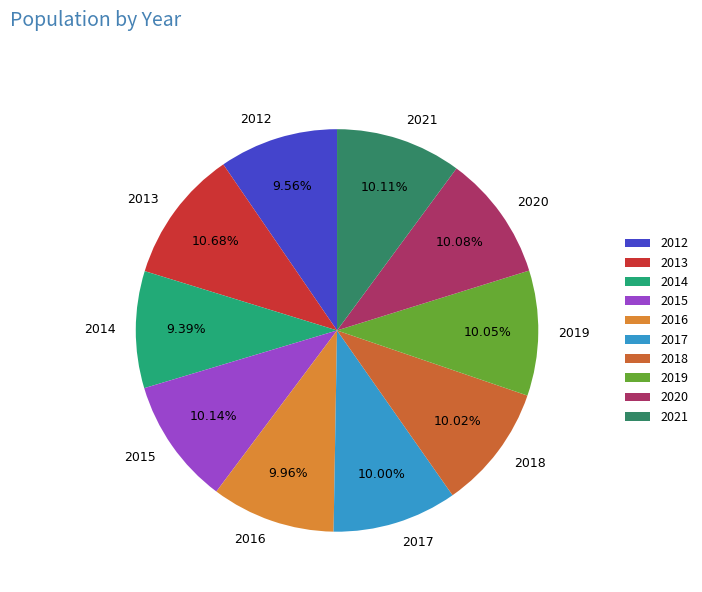

Which category has the biggest portion of the pie?

2013